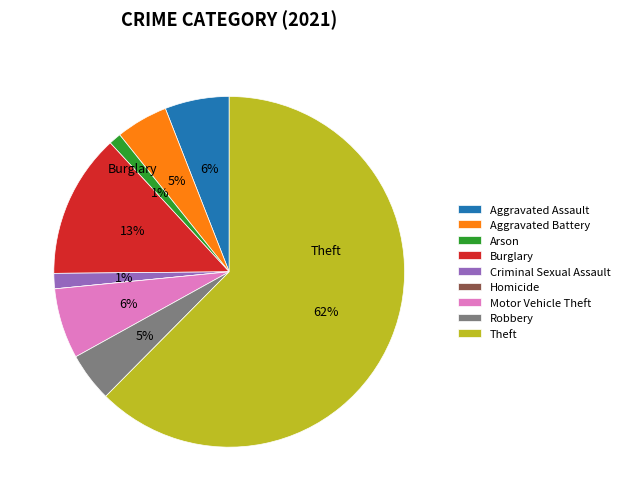

Is the sum of Motor Vehicle Theft and Theft greater than half?

Yes